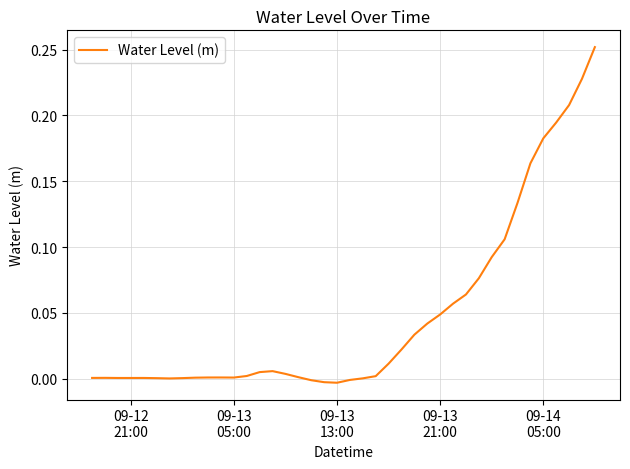

How many lines are shown in the chart?

1